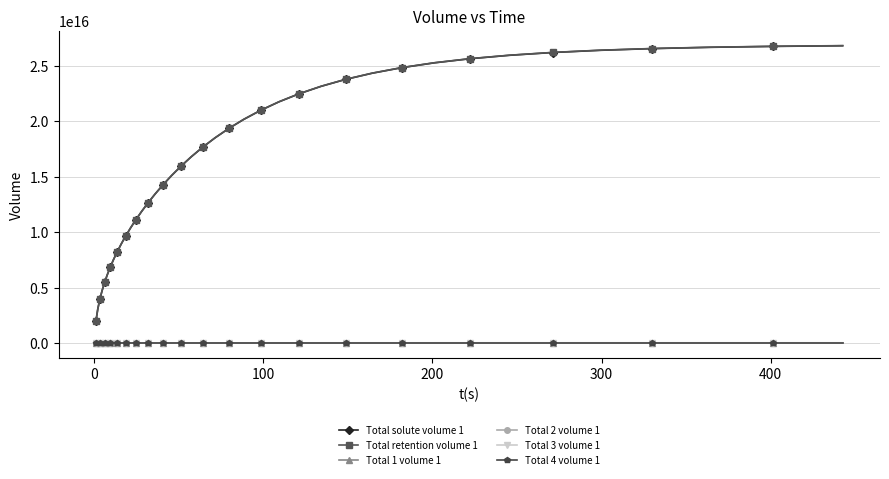

Which series has the largest range (max minus min)?

Total retention volume 1